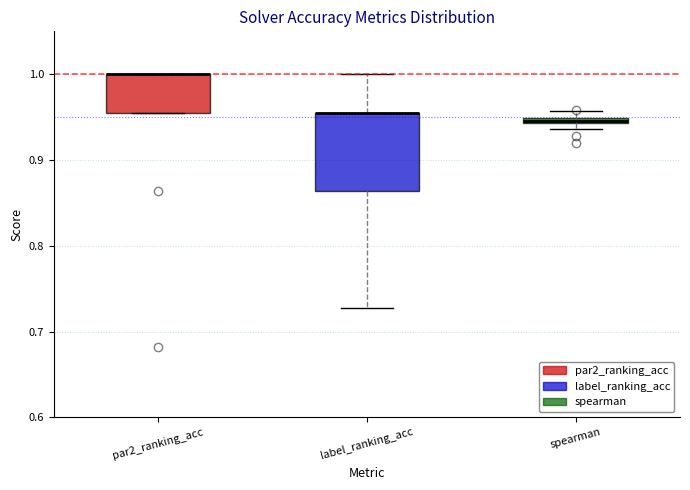

Comparing the boxes themselves (not the whiskers), which one is the tallest?

label_ranking_acc